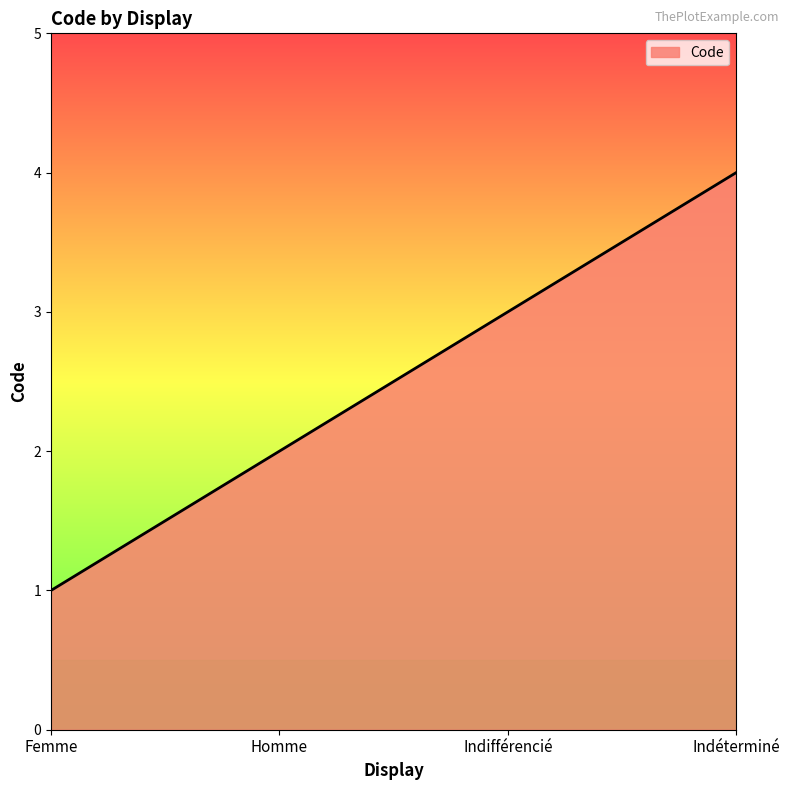

What position from the left is Indéterminé?

4